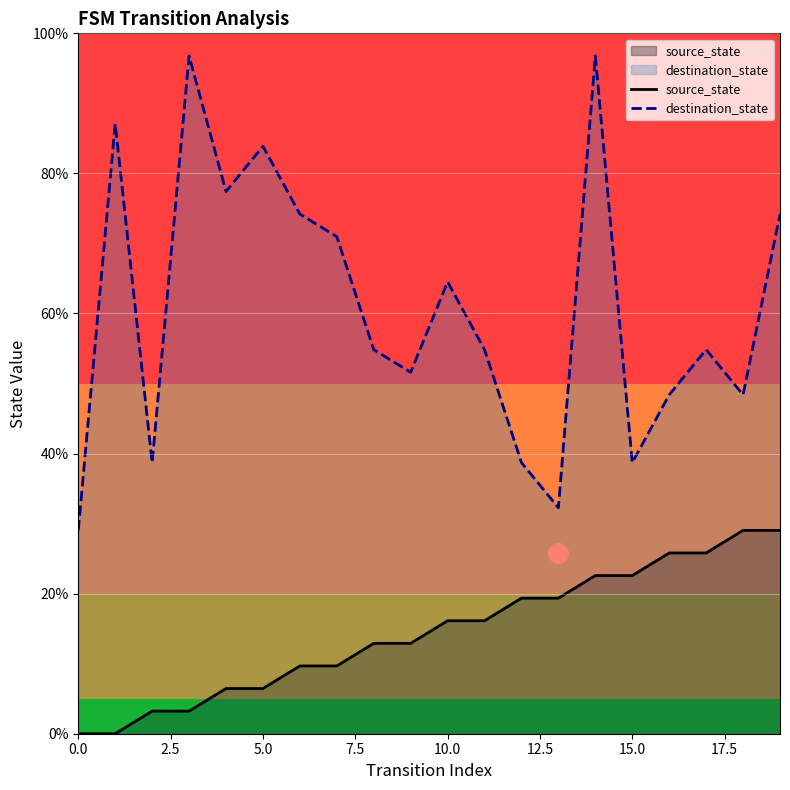

Does the chart display data point markers on the line(s)?

No